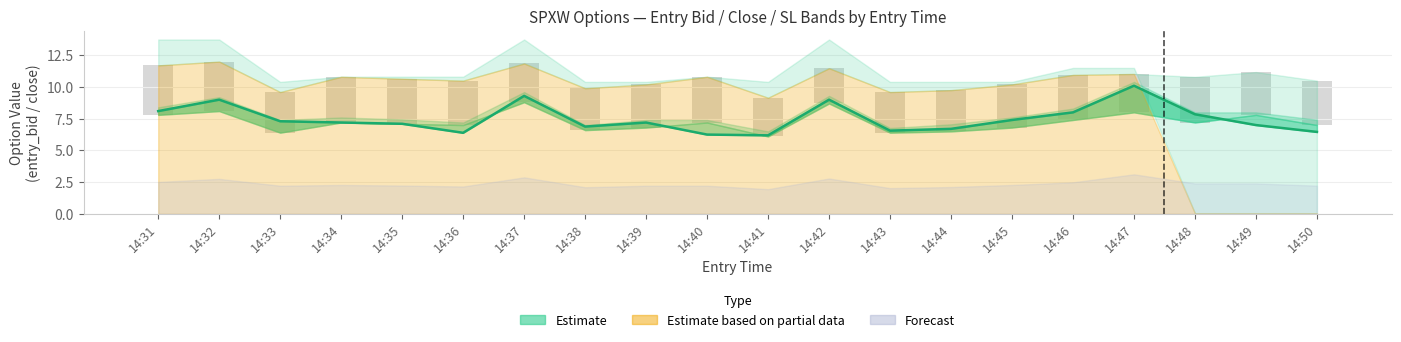

The value of exit_high at 14:46 is 11.5. True or false?

True